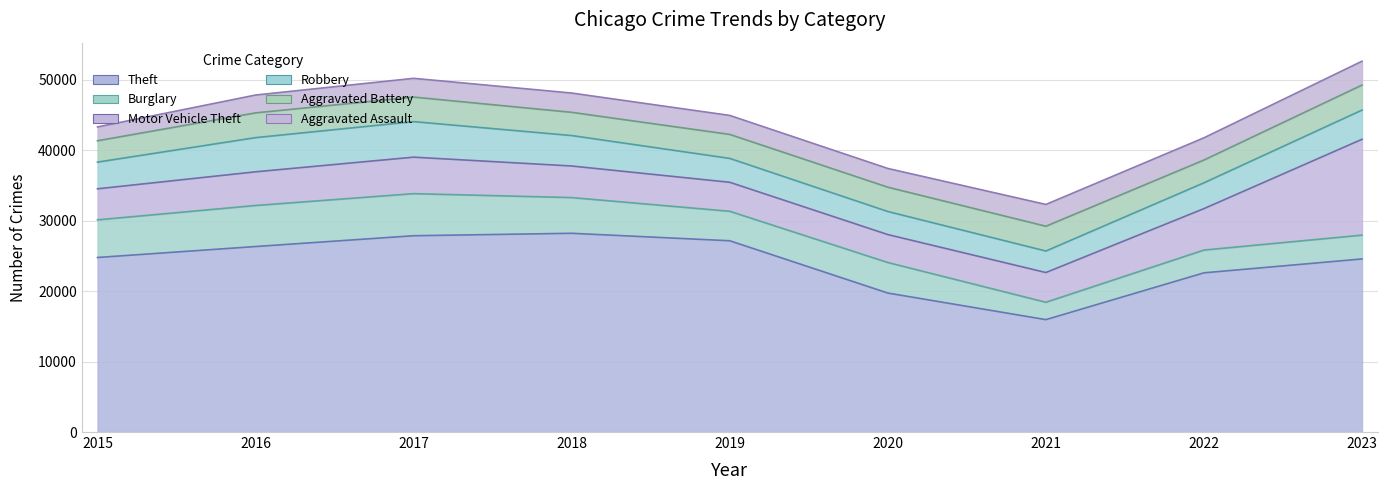

True or false: Theft has a value of 24555 at 2023.

True